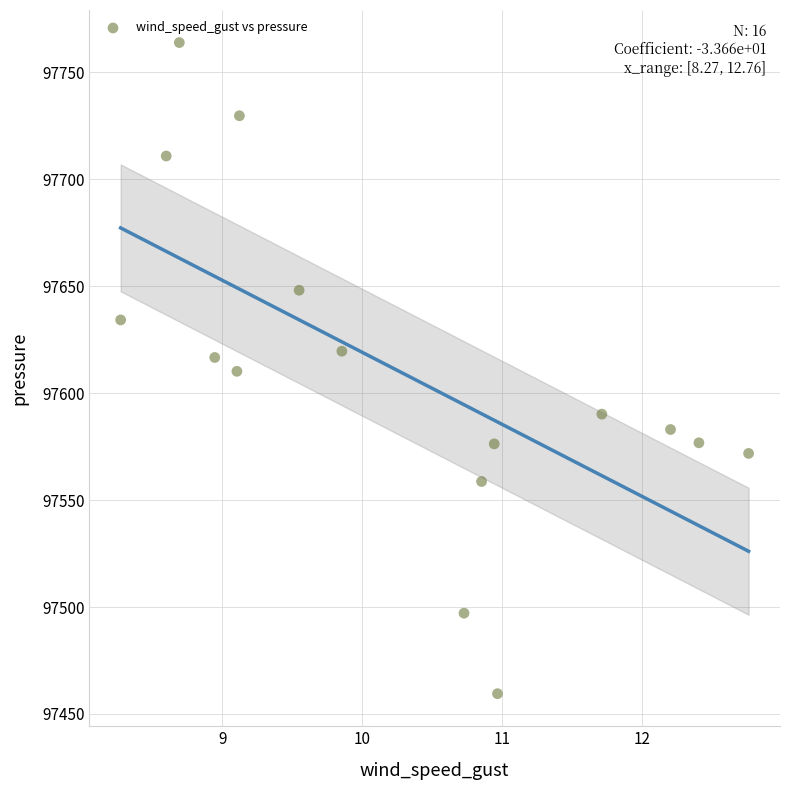

What is the range of X values (max minus min)?

4.5